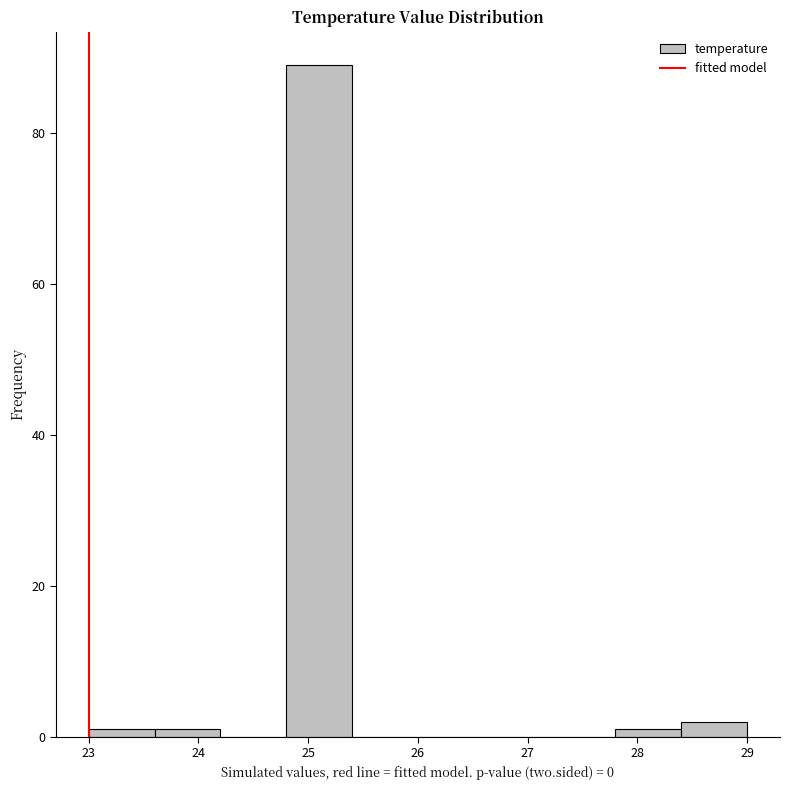

Reading left to right, transcribe this chart: for each bar, give the range it covers on the x-axis and its height. The values are not printed on the chart, so give them approximately, as read against the axis.

23.0 to 23.6: under 2
23.6 to 24.2: under 2
24.2 to 24.8: 0
24.8 to 25.4: 90
25.4 to 26.0: 0
26.0 to 26.6: 0
26.6 to 27.2: 0
27.2 to 27.8: 0
27.8 to 28.4: under 2
28.4 to 29.0: 2